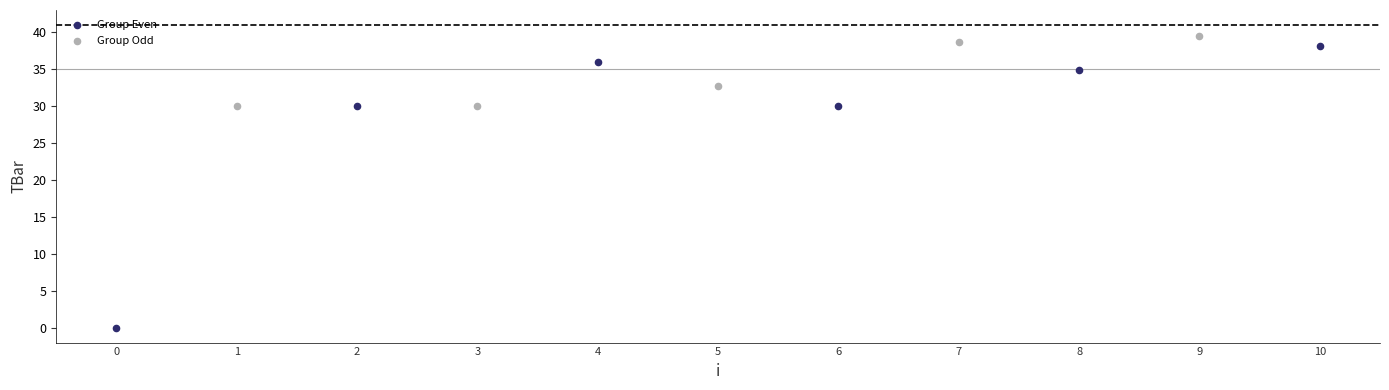

Which series contains the lowest Y value?

Group Even